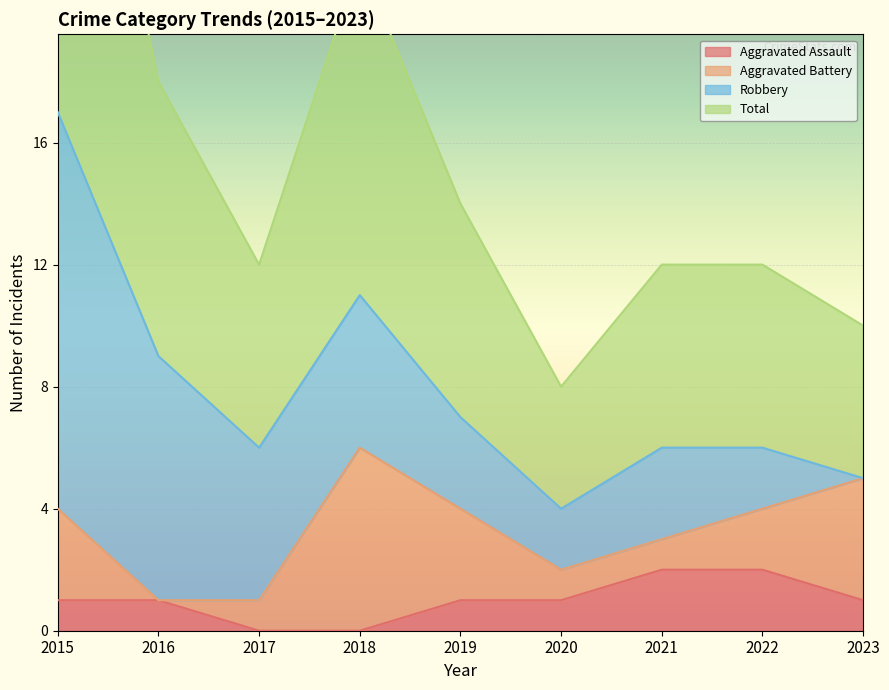

True or false: Aggravated Assault and Total cross at least once.

False